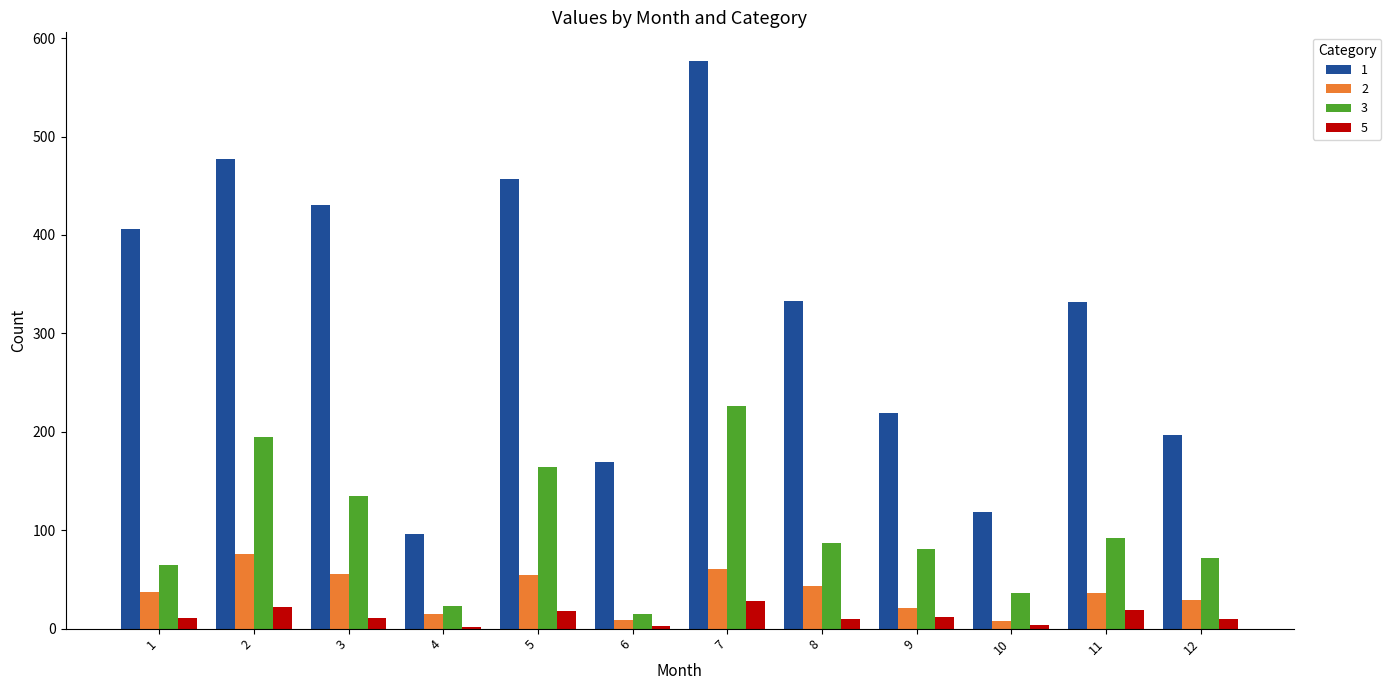

What is the sum of the 3 values at 1 and 3?

200